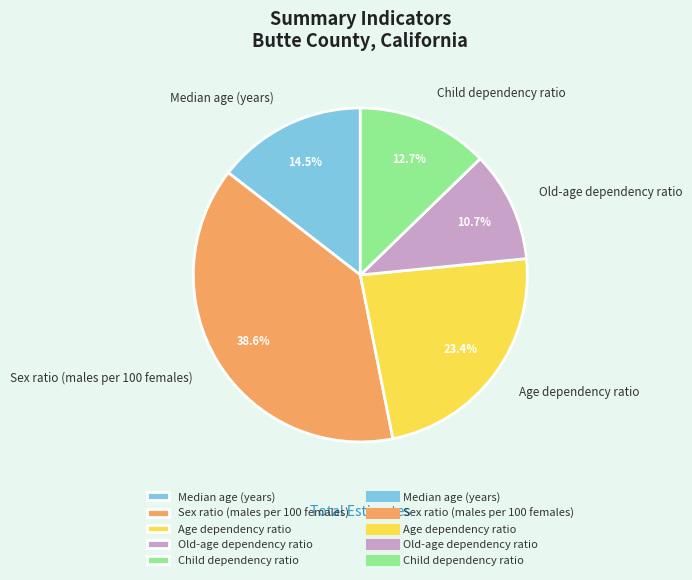

Which category has the biggest portion of the pie?

Sex ratio (males per 100 females)